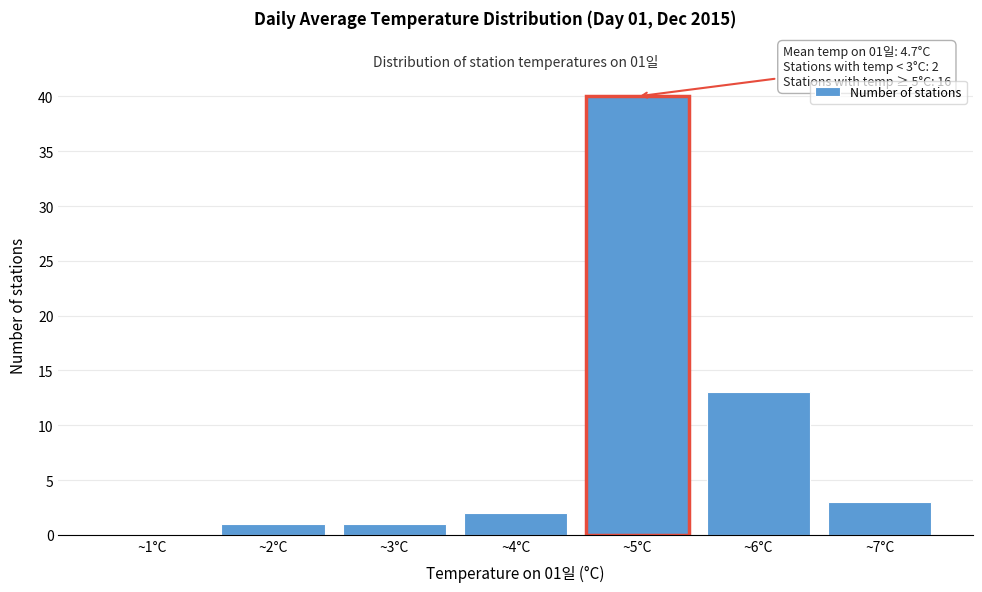

Reading left to right, transcribe all the data shown in this chart.

~1°C=0	~2°C=1	~3°C=1	~4°C=2	~5°C=40	~6°C=13	~7°C=3